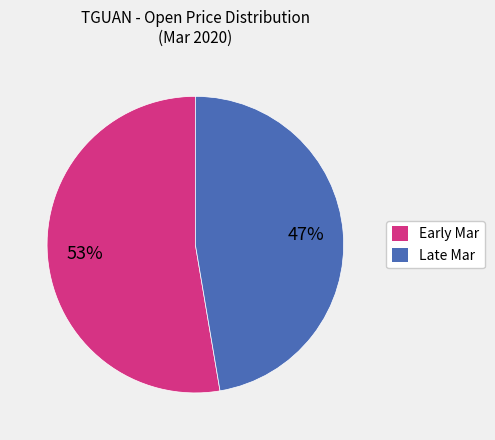

Is there any slice that represents more than half of the pie?

Yes